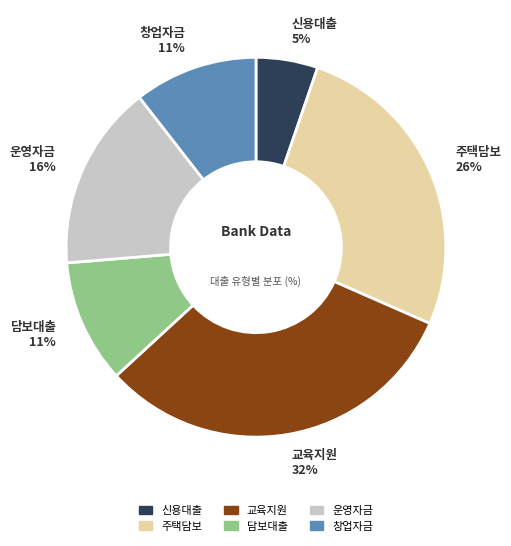

How many slices are in this pie chart?

6